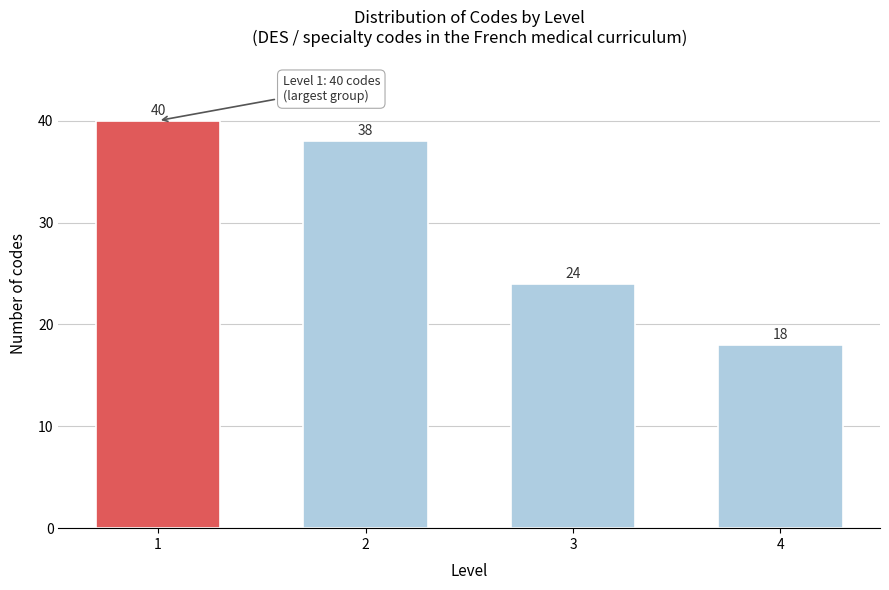

Reading left to right, what are all the values shown in this chart?

1=40	2=38	3=24	4=18